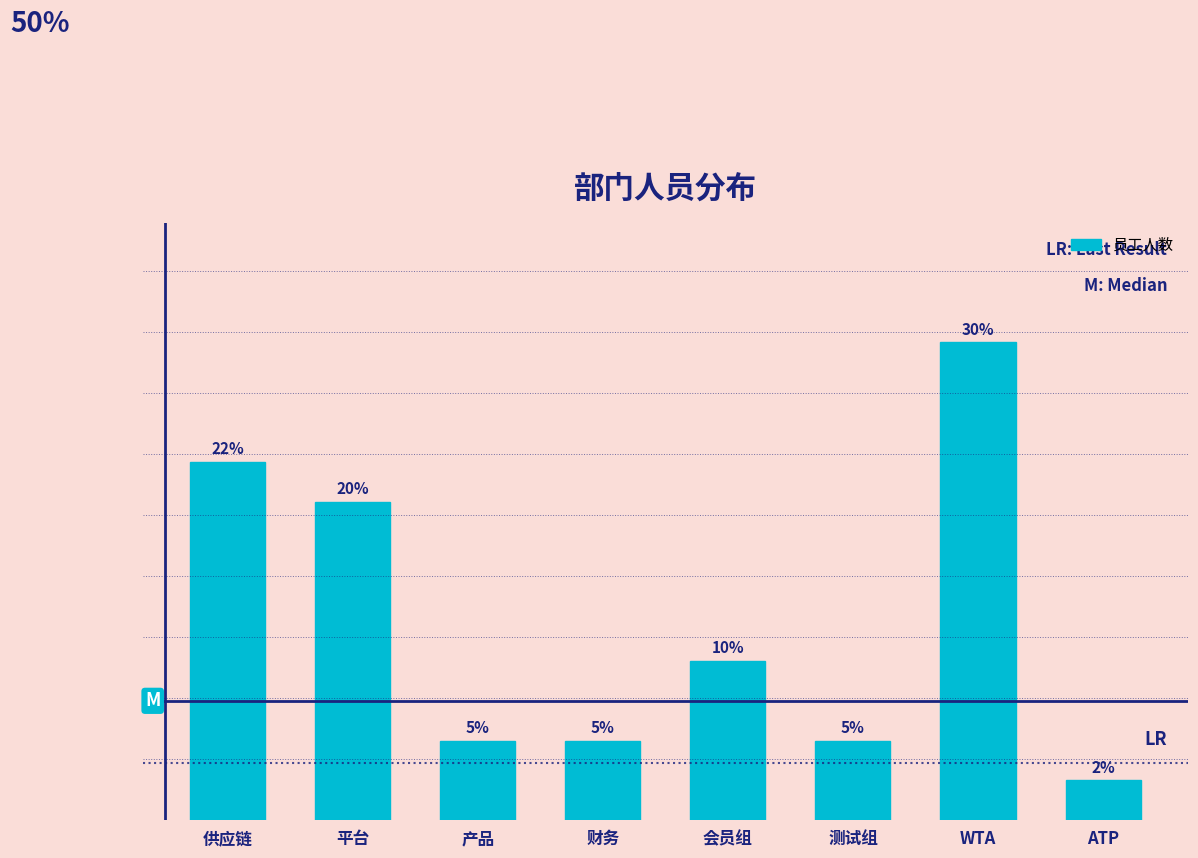

Which category has the highest value across all series?

WTA